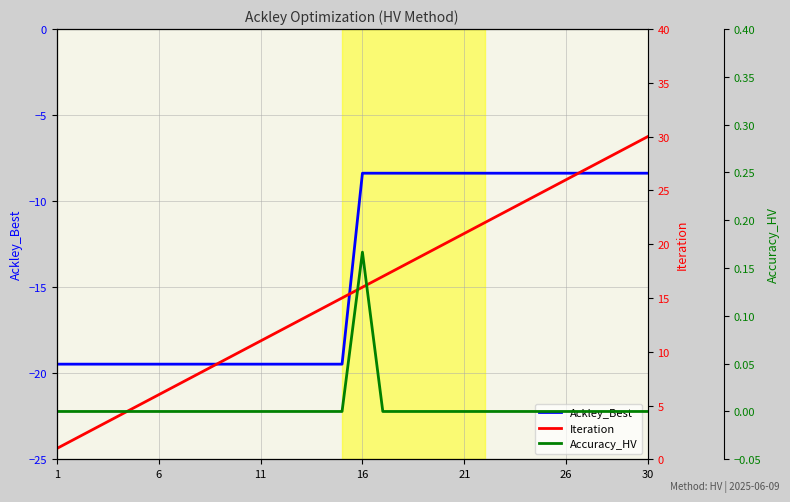

How many lines are shown in the chart?

3